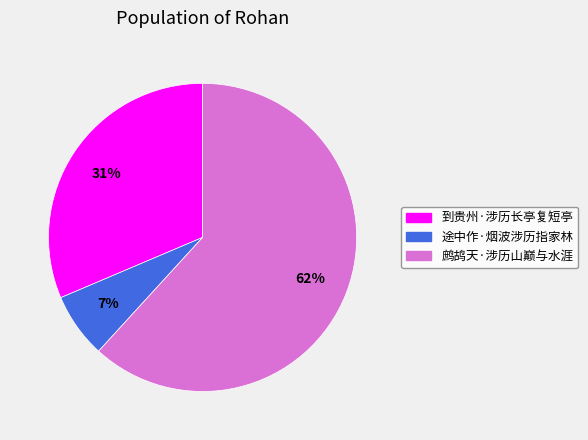

What percentage is the 鹧鸪天·涉历山巅与水涯 slice, to the nearest percent?

62%